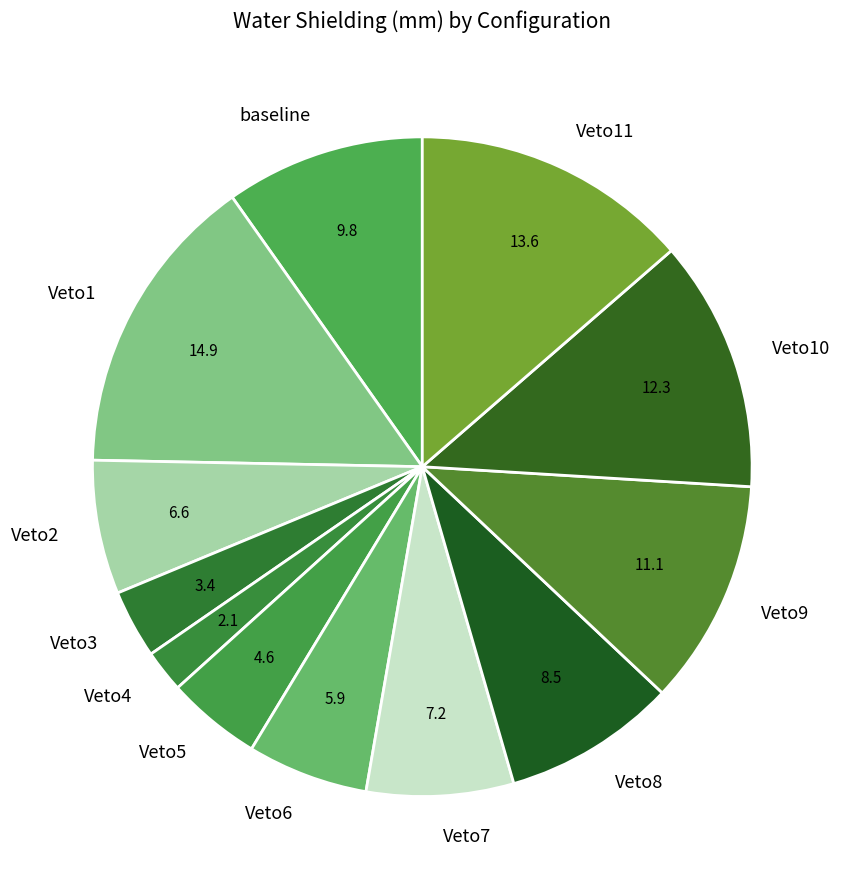

Do Veto1 and Veto7 together represent more than half of the pie?

No